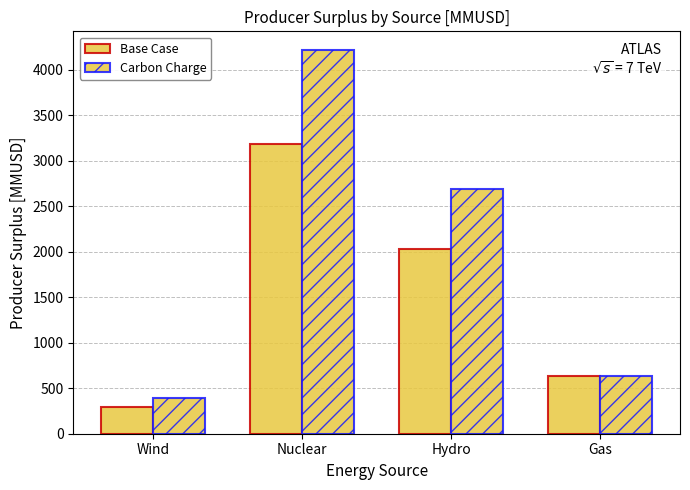

At which label is Base Case closest to 1739?

Hydro